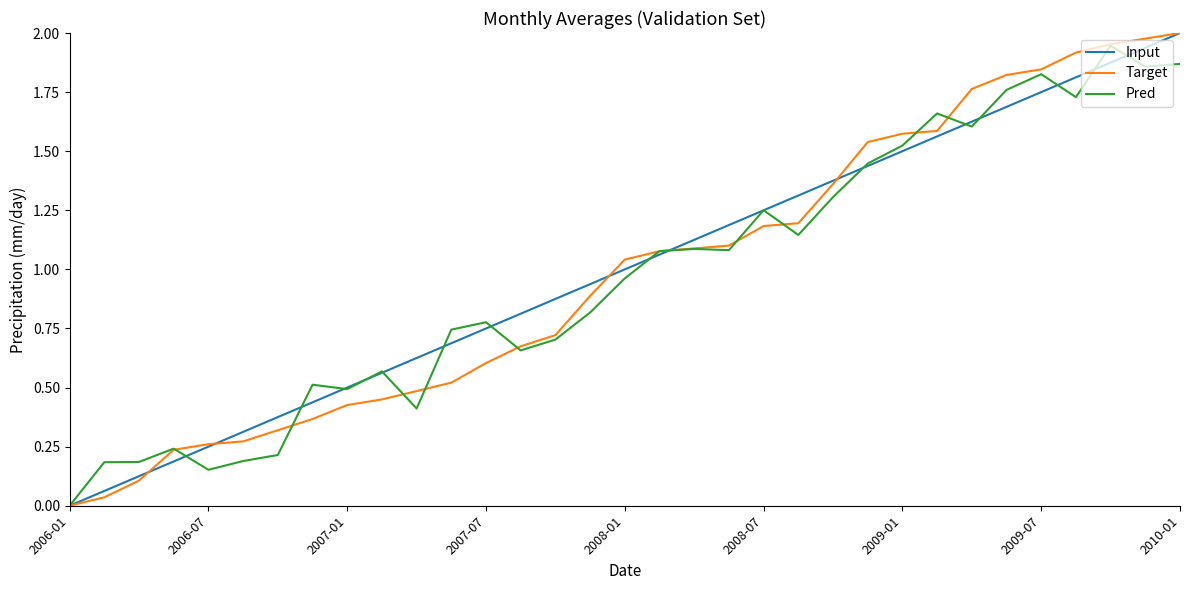

Rank the series by their maximum value, from highest to lowest.

Input, Target, Pred